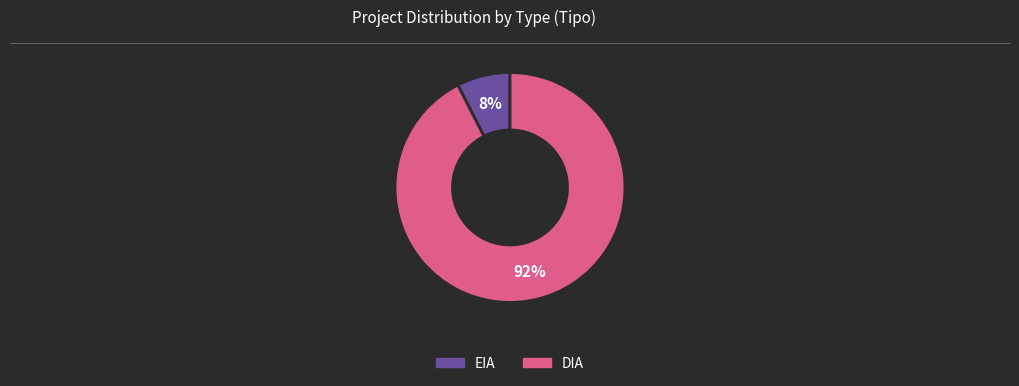

Which slice is the largest?

DIA